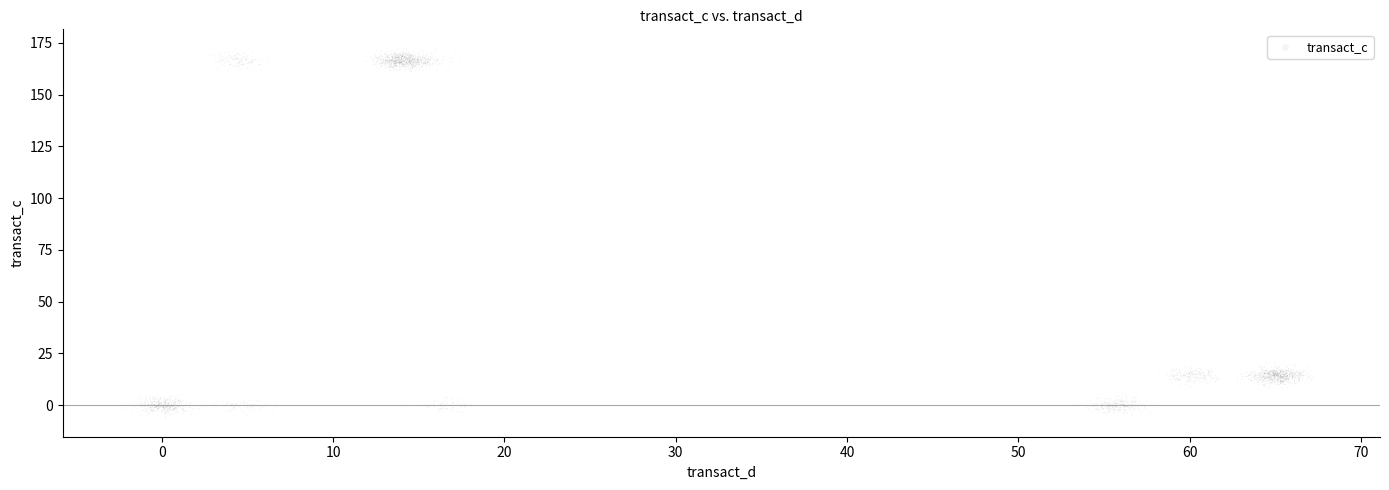

What is the range of X values (max minus min)?

69.9